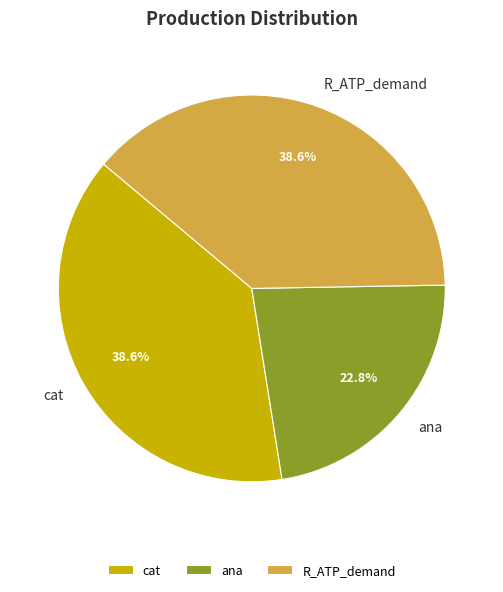

What percentage is the ana slice, to the nearest percent?

23%